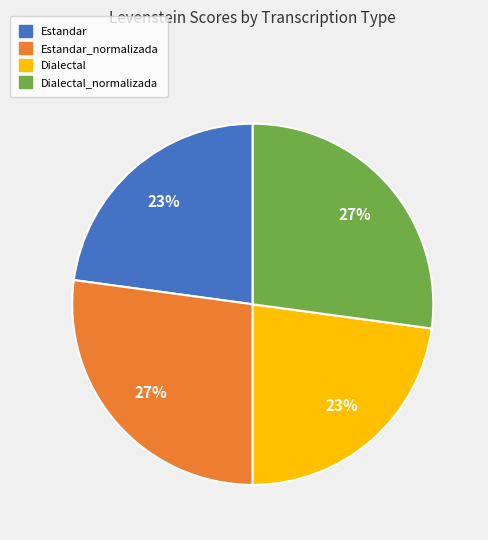

Count the number of slices in the pie.

4